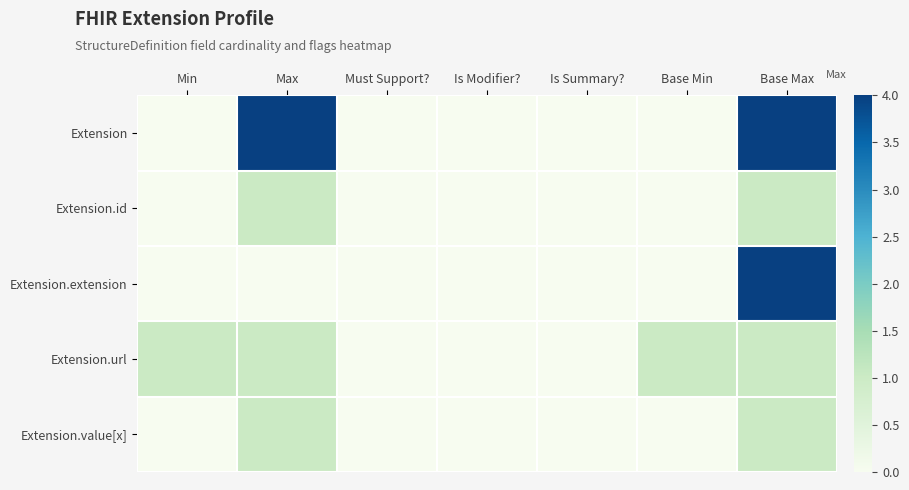

Which series changed the most between Min and Is Summary??

Extension.url